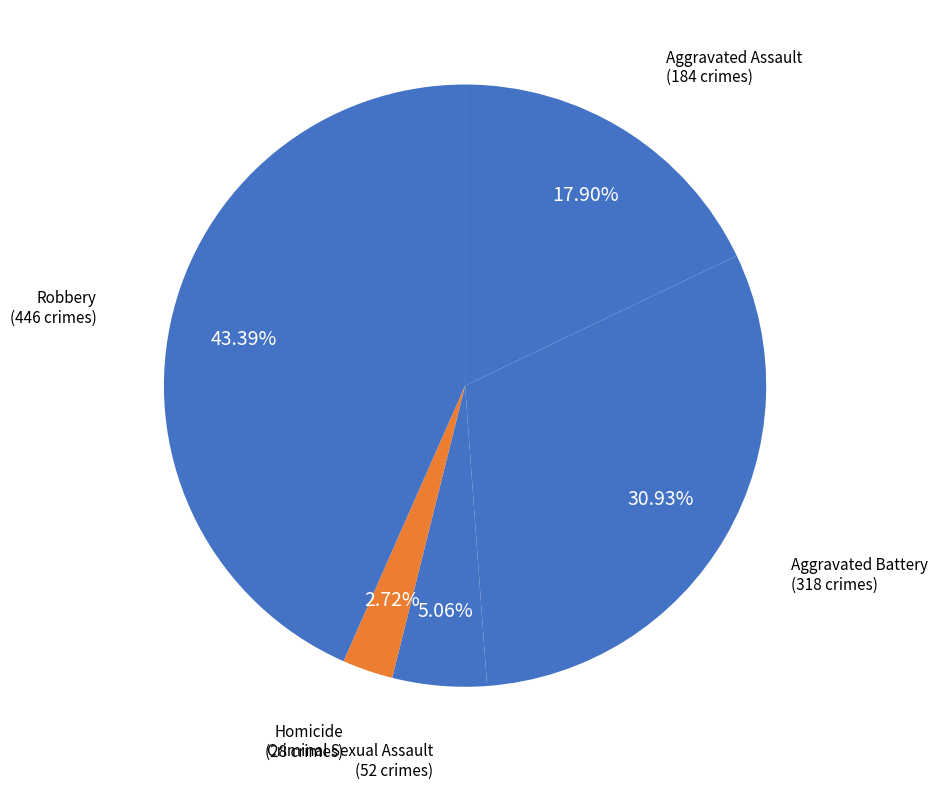

Count the number of slices in the pie.

5